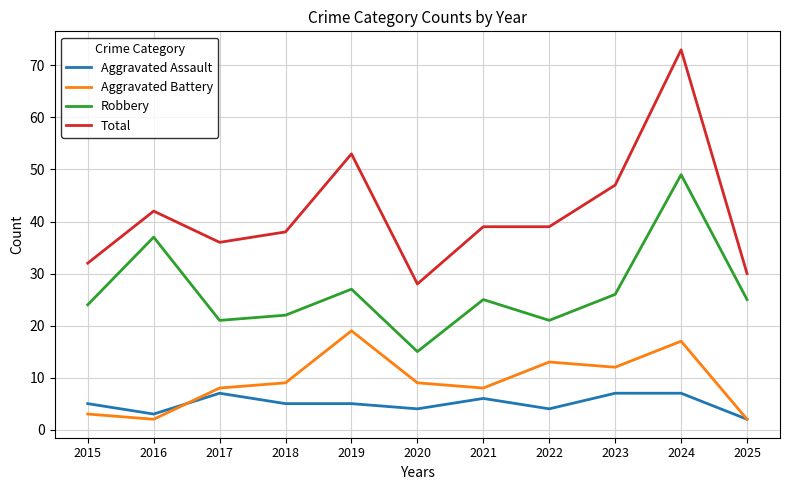

What is the total value across all series at 2023?

92